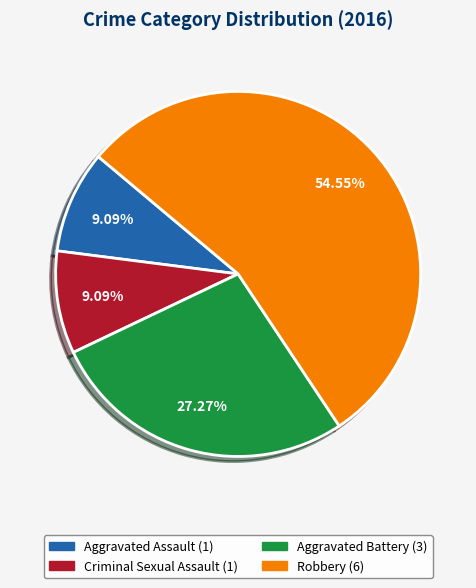

Does Aggravated Battery account for over 50% of the chart?

No